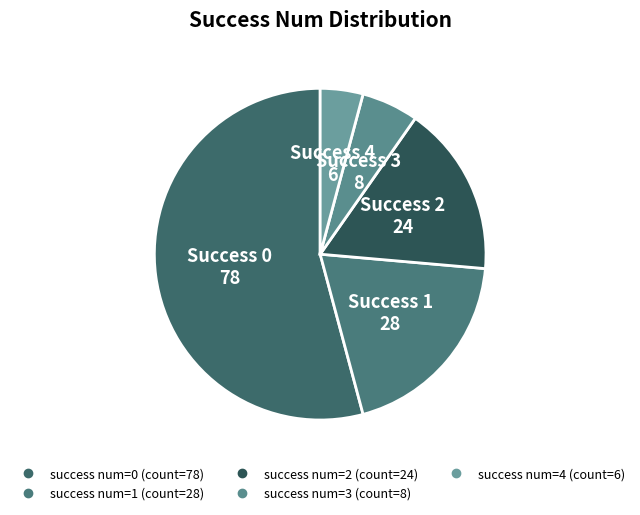

How many slices are in this pie chart?

5